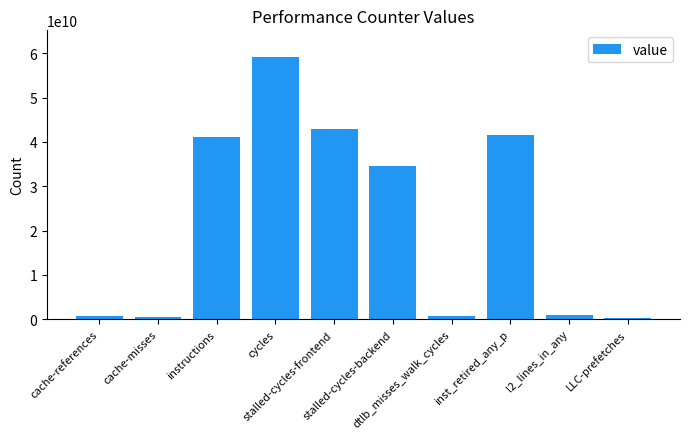

What is the average value?

22231941001